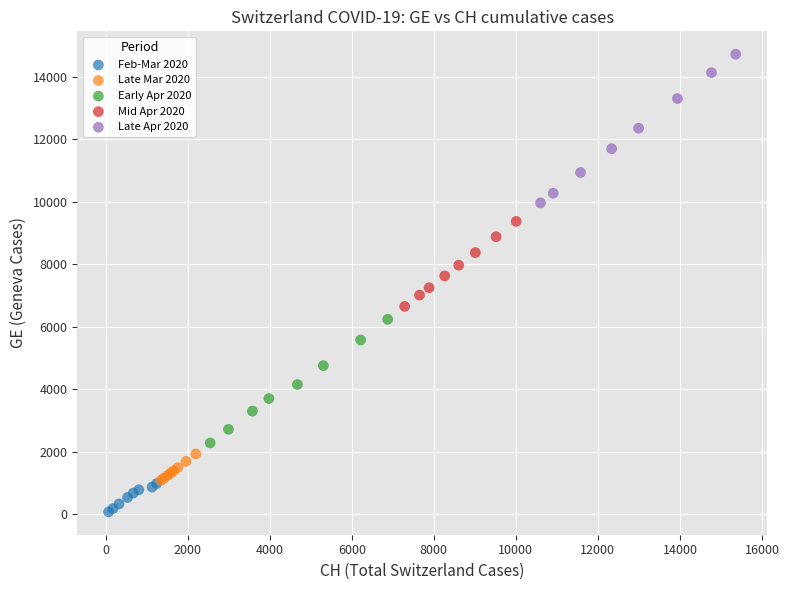

Which series contains the highest Y value?

Late Apr 2020